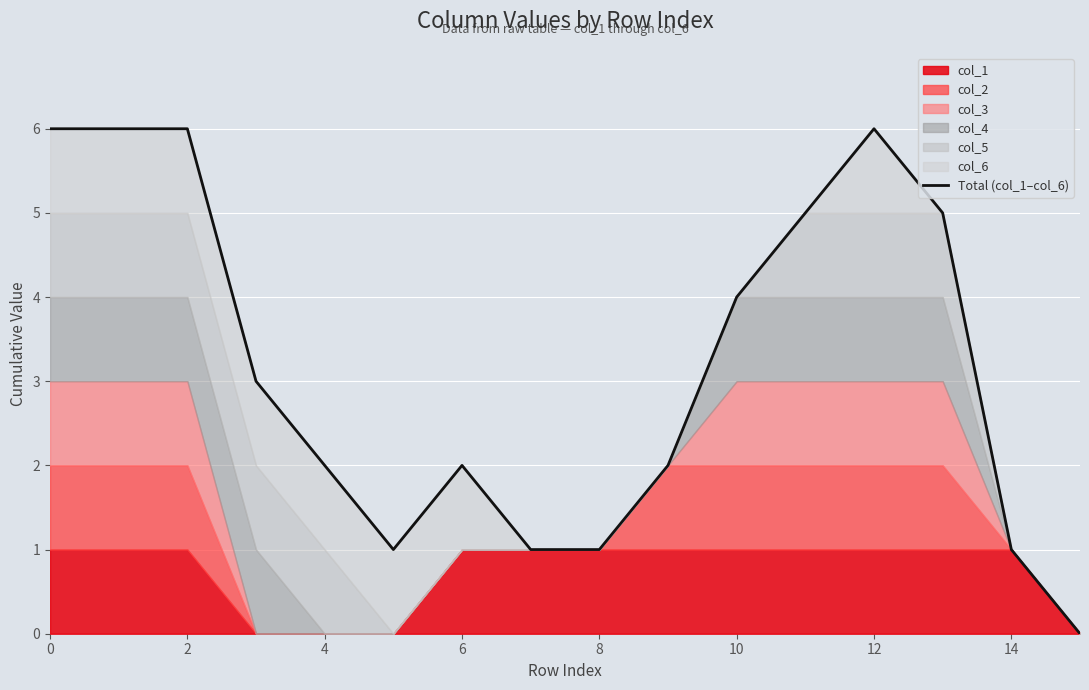

How many values are below 3?

8